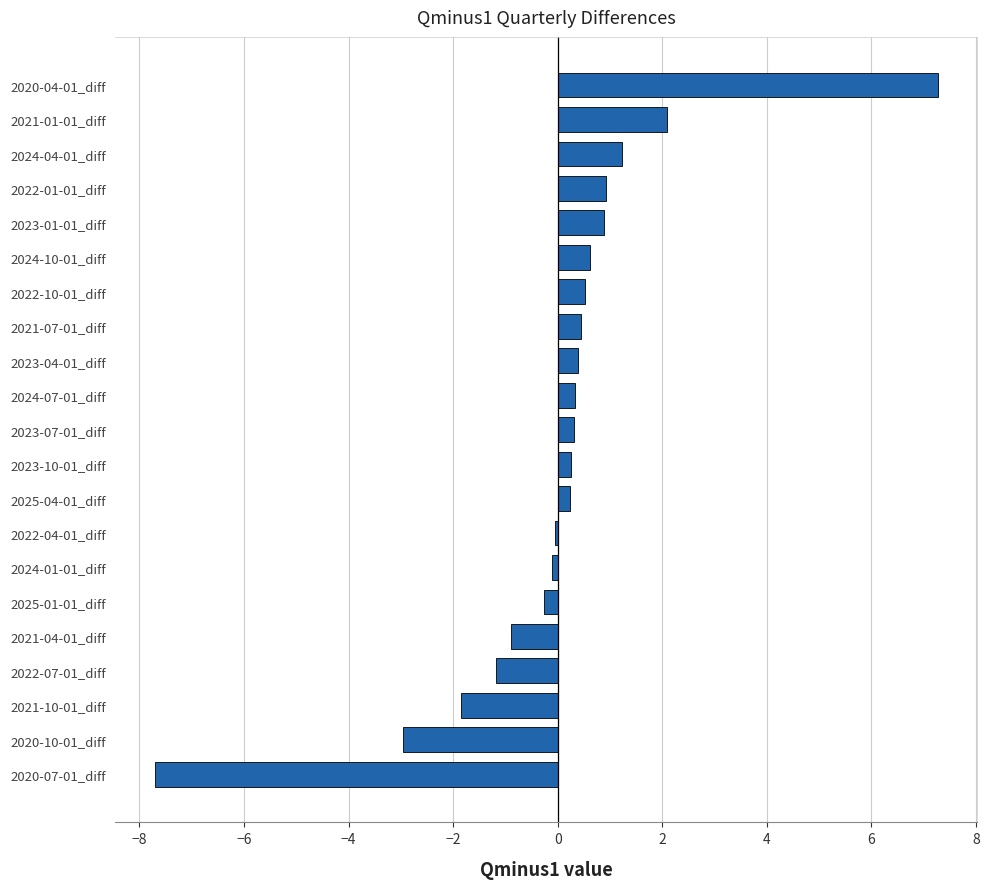

Which label corresponds to the smallest value in the chart?

2020-07-01_diff